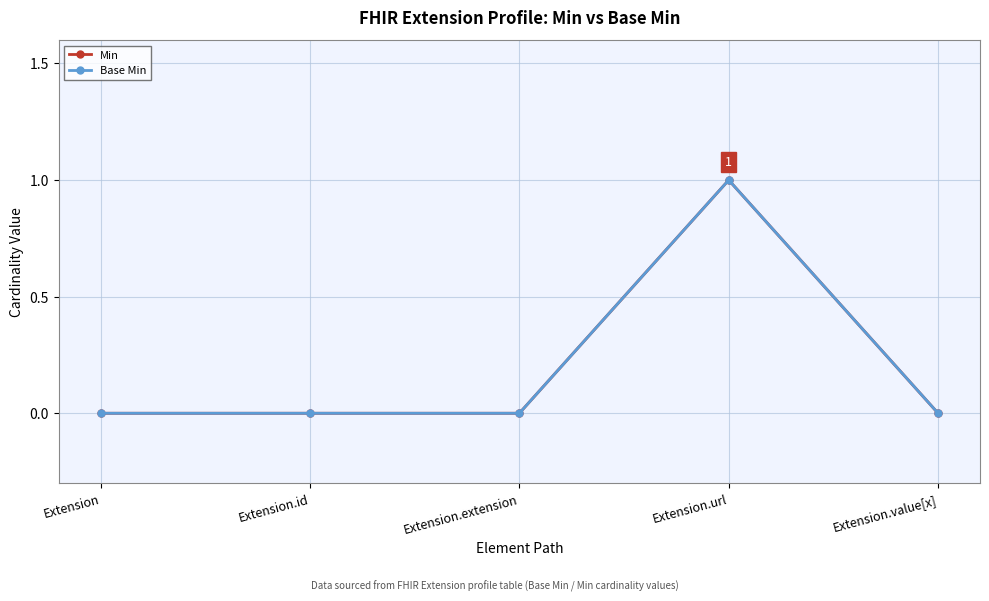

Is this an area chart (filled region under the line)?

No